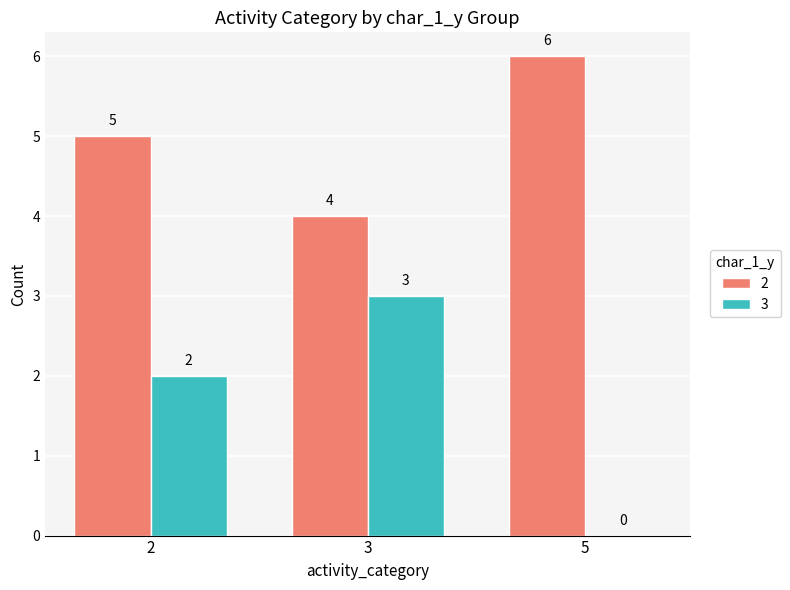

What are all the series names shown in the legend?

2, 3